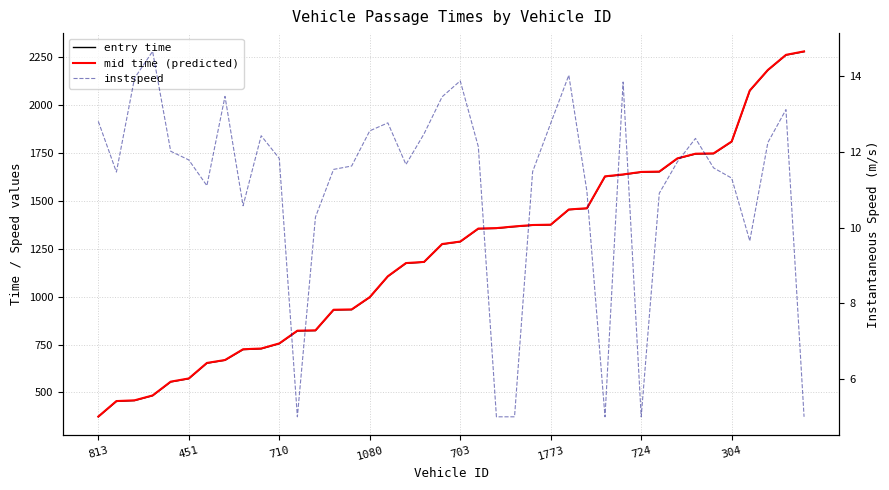

What are all the series names shown in the legend?

entry time, mid time (predicted), instspeed